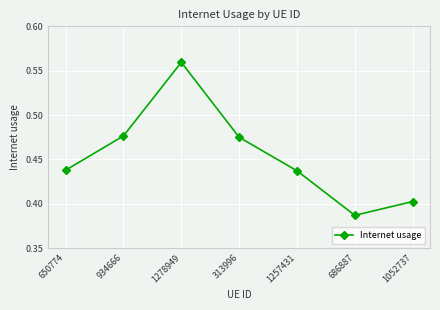

Which category has the lowest value across all series?

686887